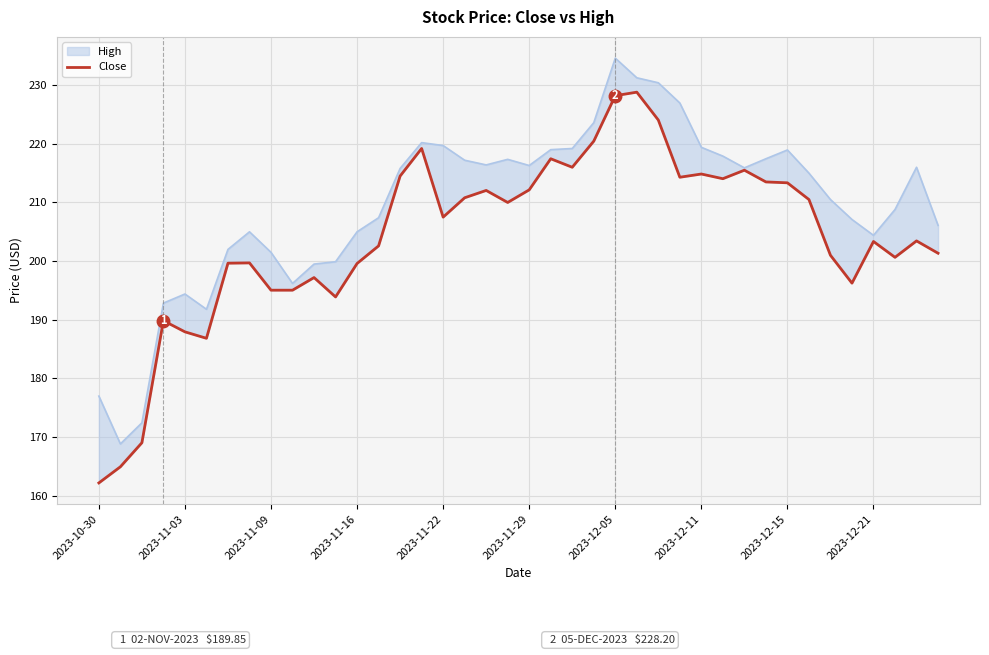

How many lines are shown in the chart?

1